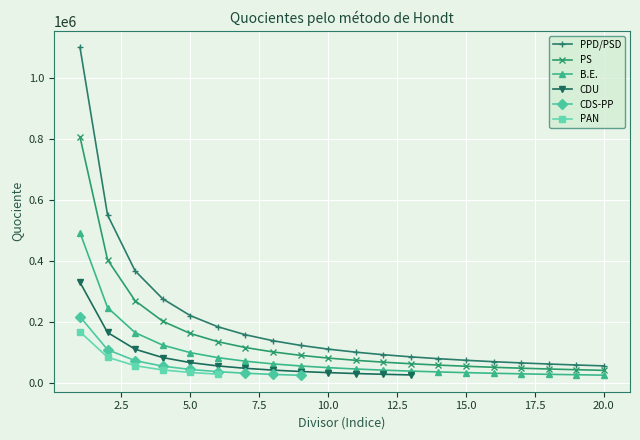

True or false: PPD/PSD has more than 0 interior local peaks.

False